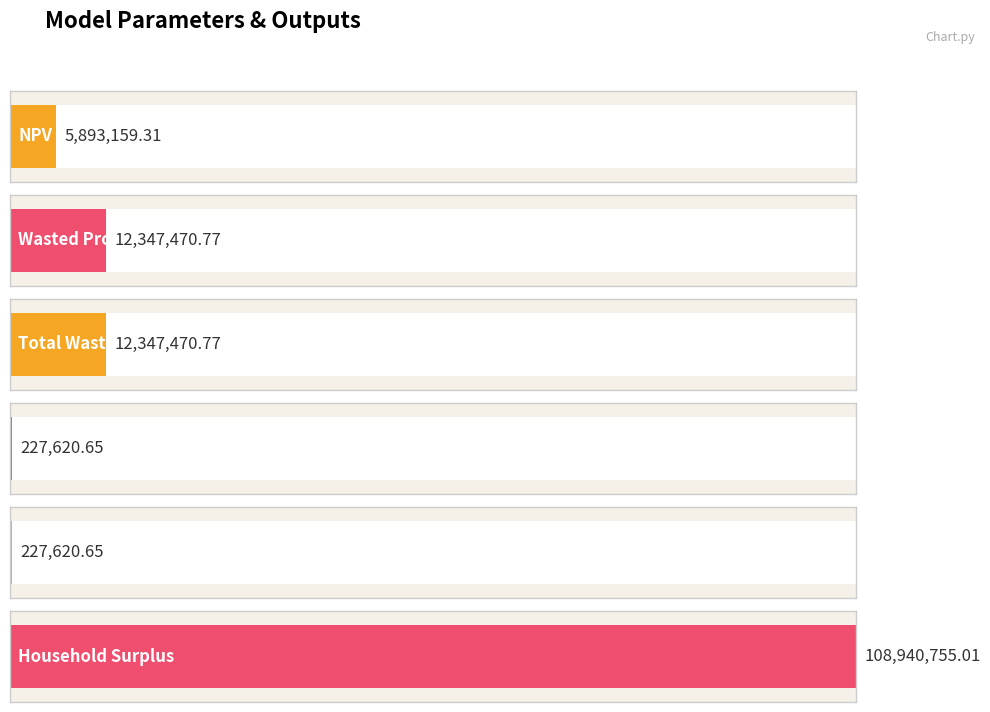

Reading left to right, what are all the values shown in this chart?

5893159.3	12347470.8	12347470.8	227620.7	227620.7	108940755.0